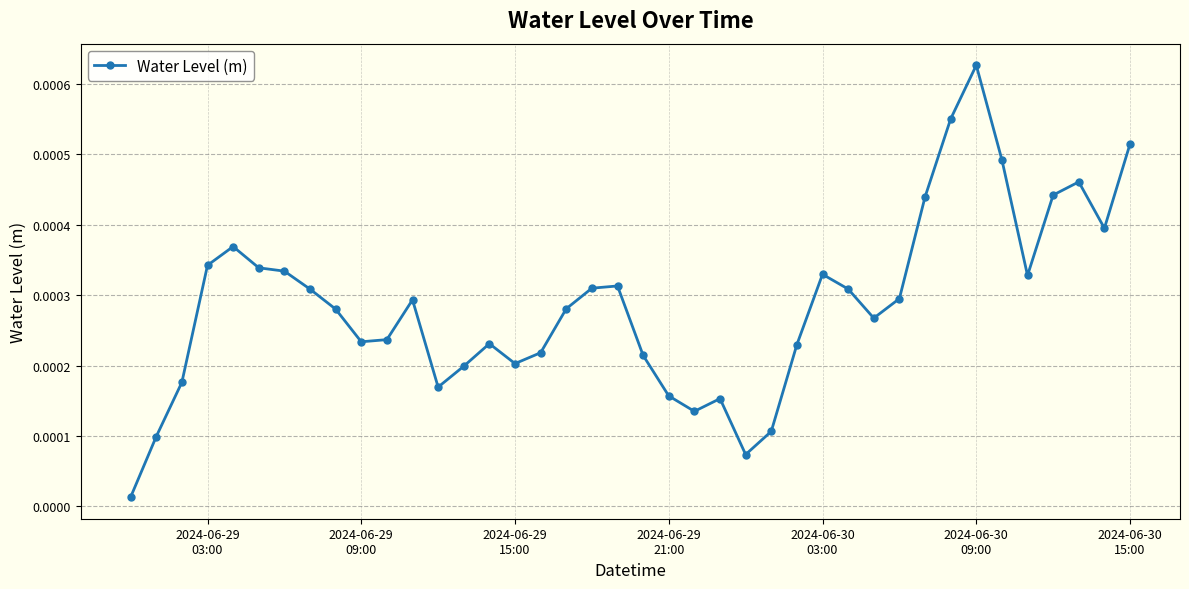

True or false: the data has more than 2 interior local peaks.

True